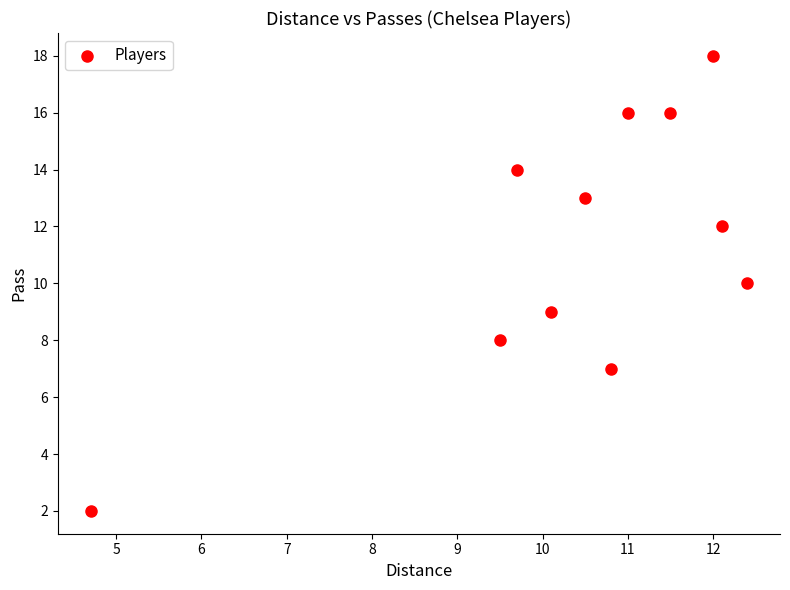

What is the average Y value?

11